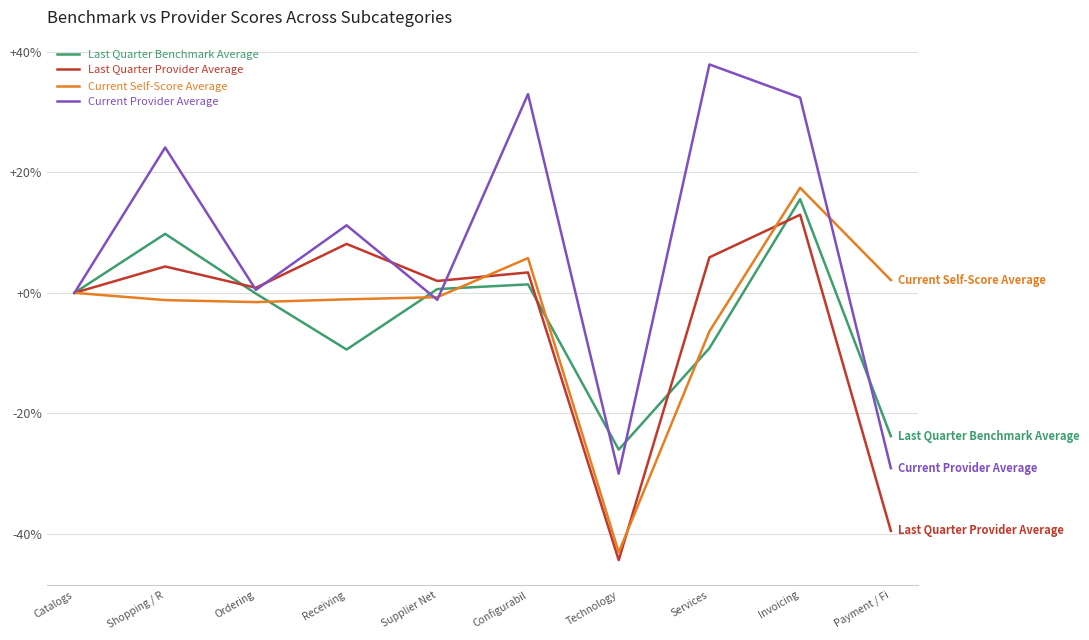

Is it true that Last Quarter Provider Average equals 13.9 at Receiving?

False